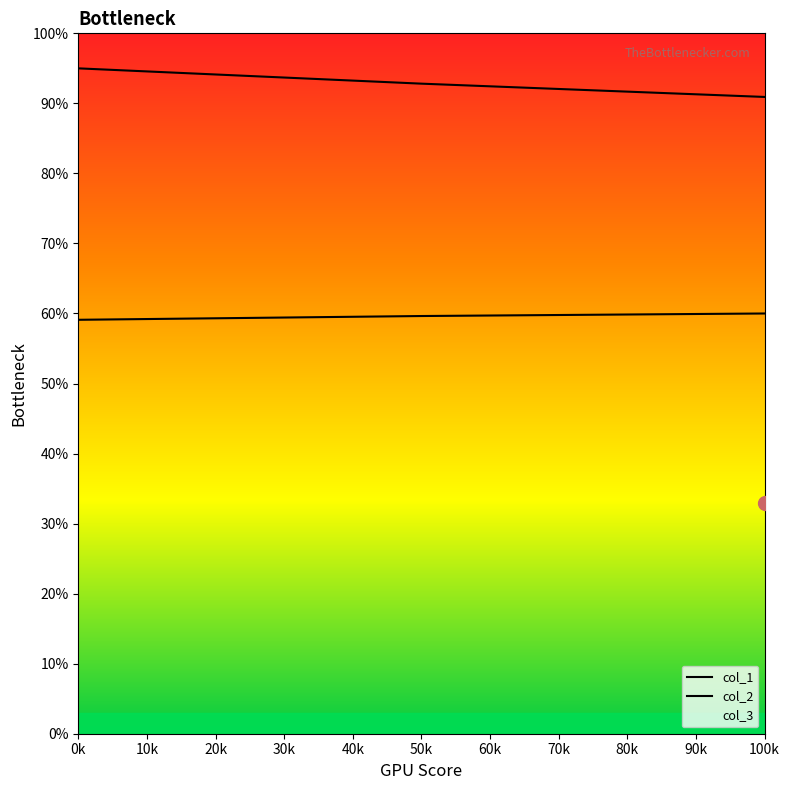

Where does the col_1 series first go above 92?

0k